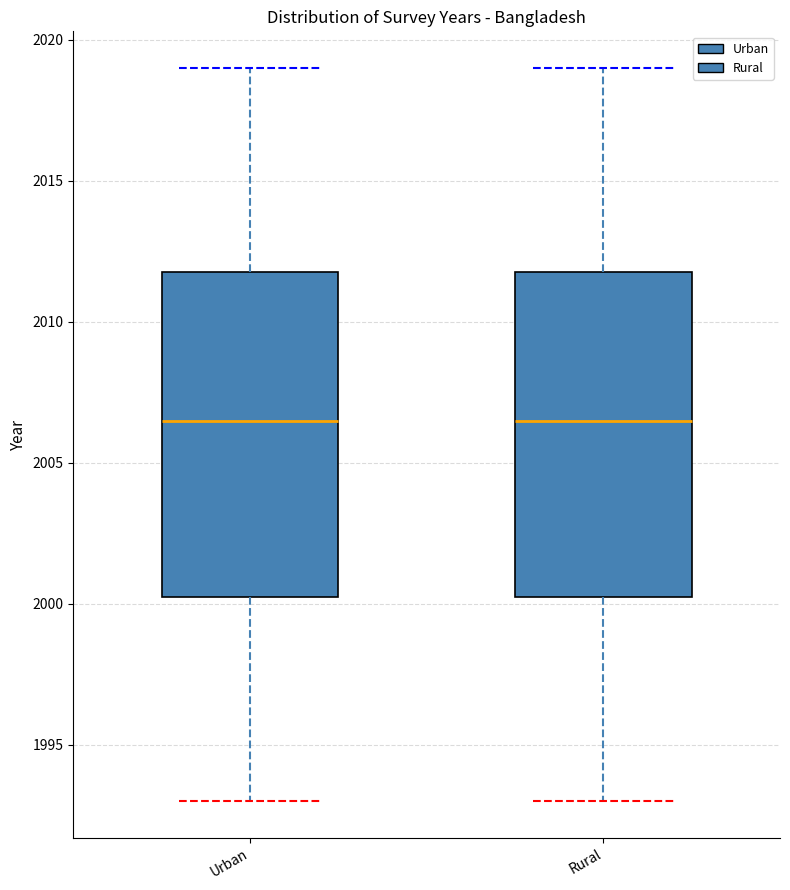

Reading left to right, transcribe this box plot: for each box, give where its median line is, the range the box spans, and where its two whiskers end, as read against the y-axis. The values are not printed on the chart, so give them approximately, as read against the axis.

Urban: median 2006.5, box 2000.5 to 2012.0, whiskers 1993.0 to 2019.0
Rural: median 2006.5, box 2000.5 to 2012.0, whiskers 1993.0 to 2019.0